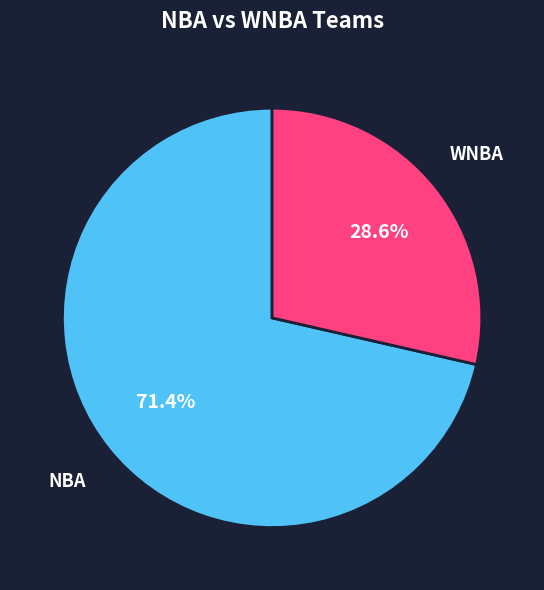

How many slices are in this pie chart?

2